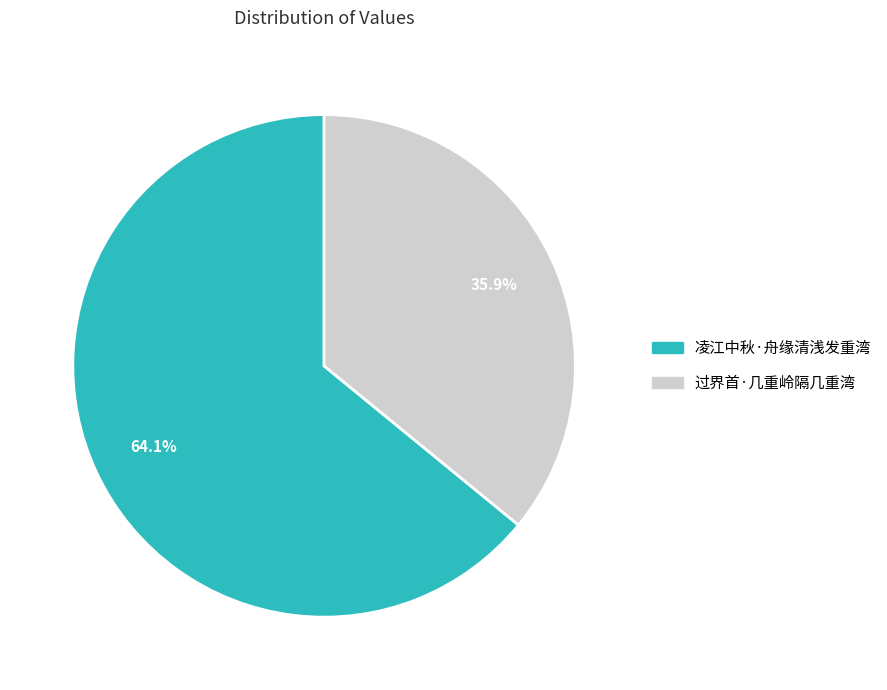

What is the largest slice in the pie chart?

凌江中秋·舟缘清浅发重湾